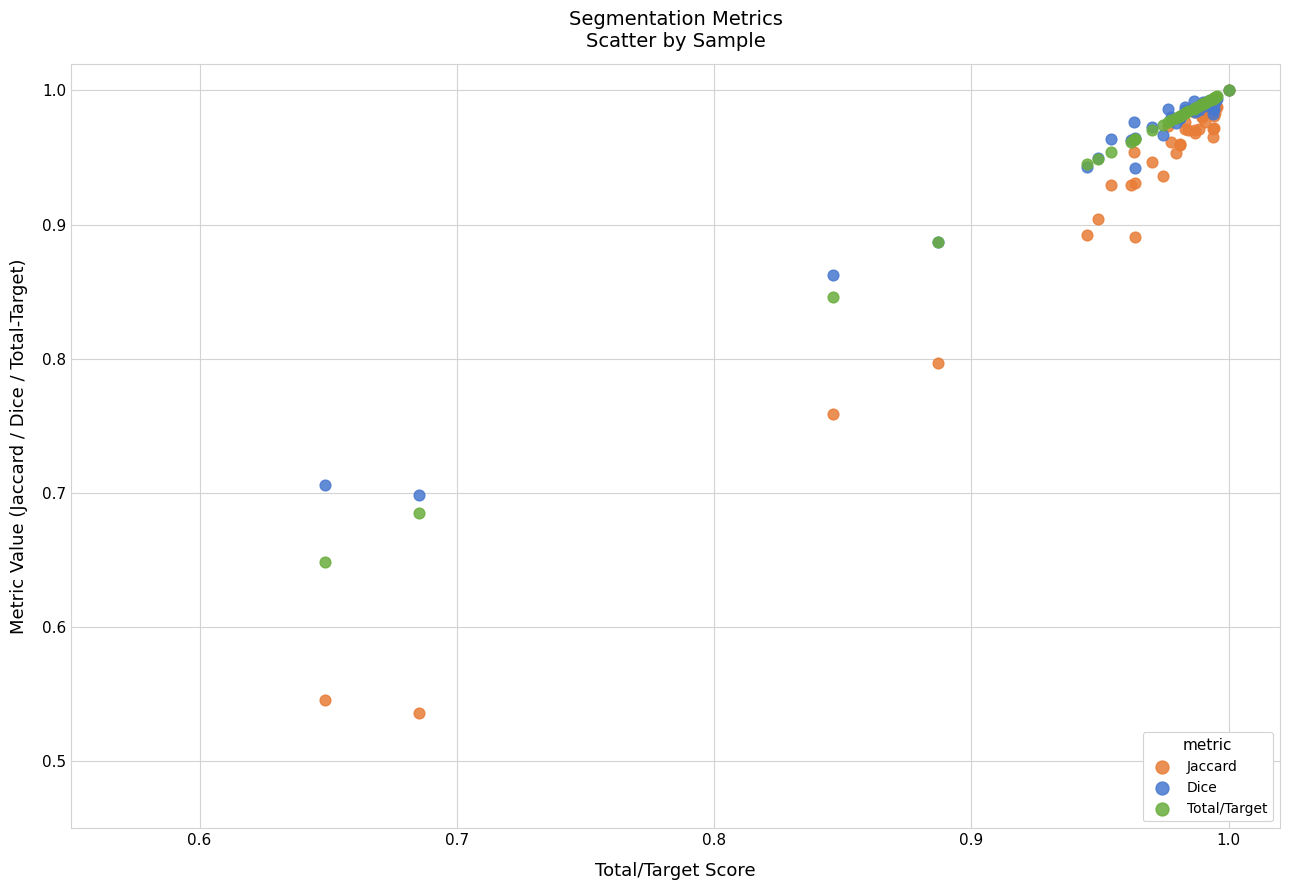

What are all the series names shown in the legend?

Jaccard, Dice, Total/Target